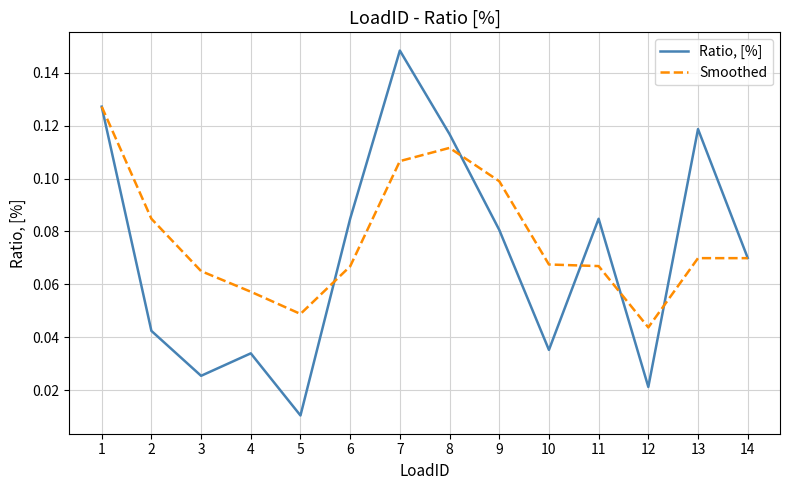

Is the value of Ratio, [%] at 10 greater than the value of Smoothed at 12?

No